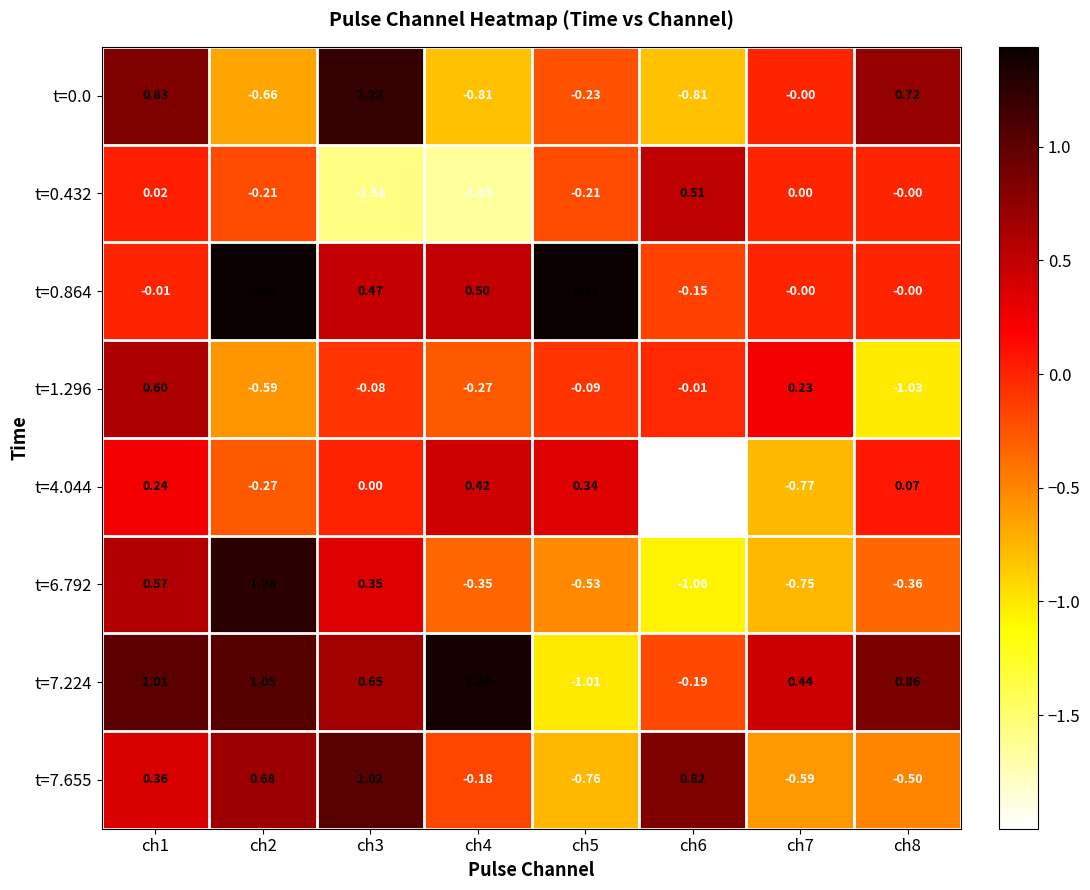

What is the minimum value shown in the chart?

-2.0